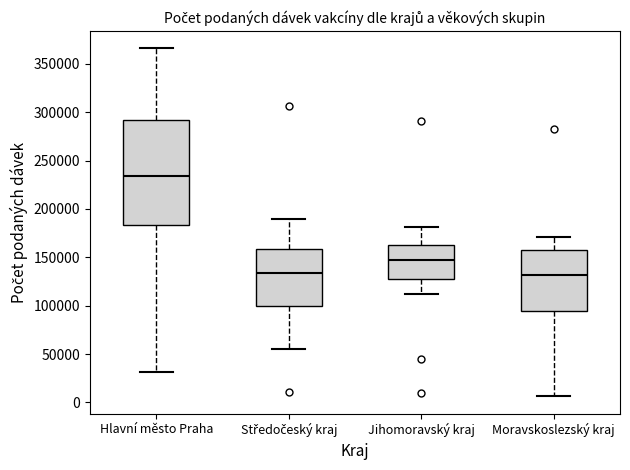

Reading left to right, read every box against the y-axis: the position of its median line, the range the box covers, and the ends of its whiskers. The values are not printed on the chart, so give them approximately, as read against the axis.

Hlavní město Praha: median 235000, box 185000 to 290000, whiskers 30000 to 365000
Středočeský kraj: median 135000, box 100000 to 160000, whiskers 55000 to 190000
Jihomoravský kraj: median 145000, box 130000 to 165000, whiskers 110000 to 180000
Moravskoslezský kraj: median 130000, box 95000 to 160000, whiskers 5000 to 170000